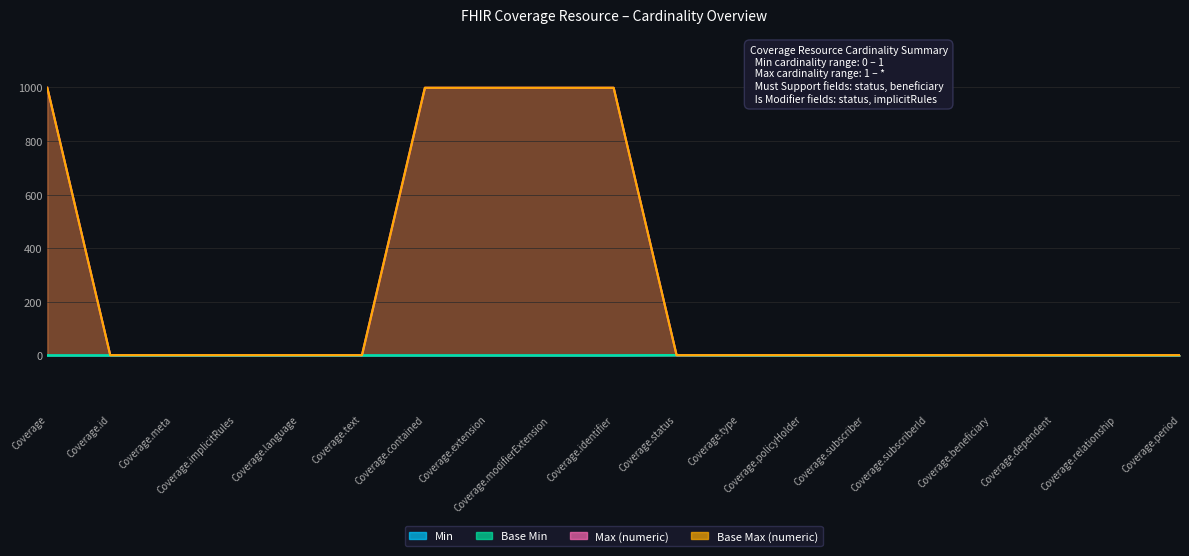

What is the label of the 14th point from the right?

Coverage.text